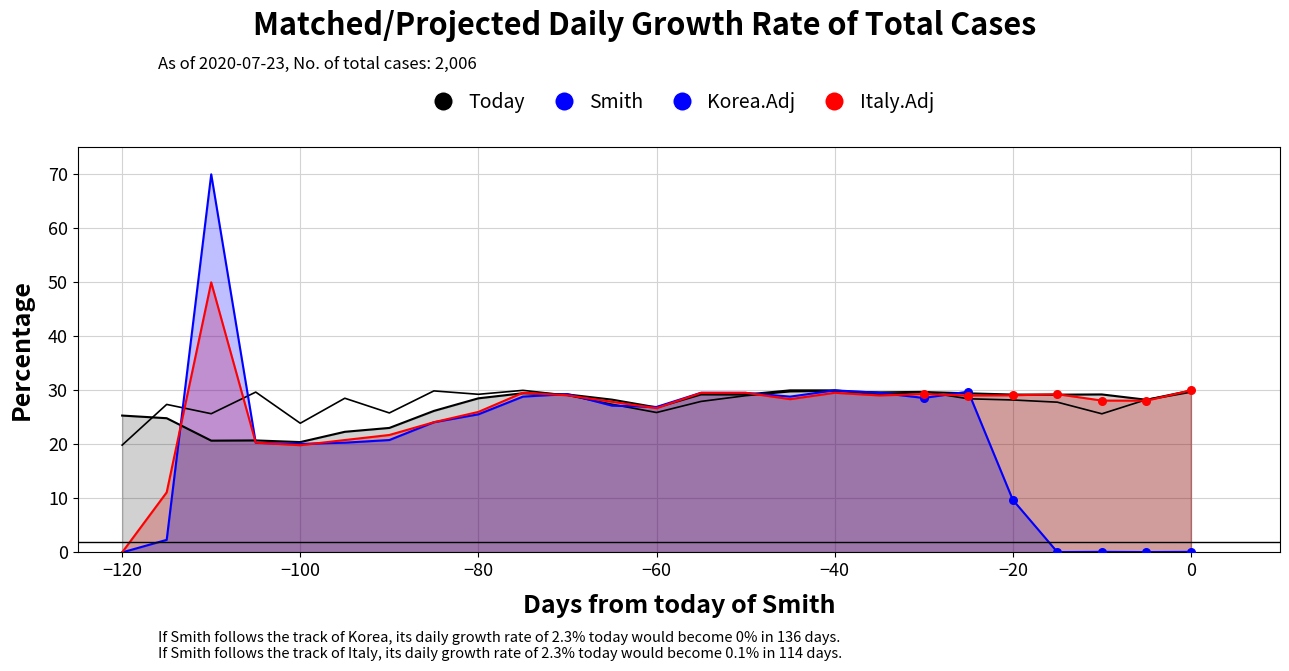

Which series has the largest Y range (max minus min)?

Korea.Adj